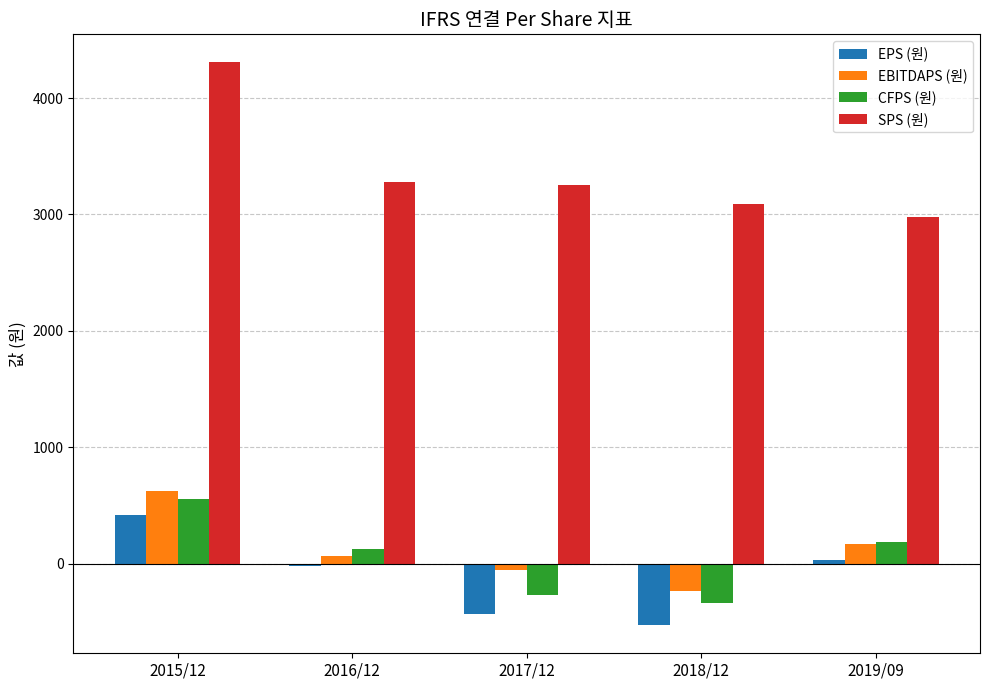

How many values in the SPS (원) series are below 3249?

2